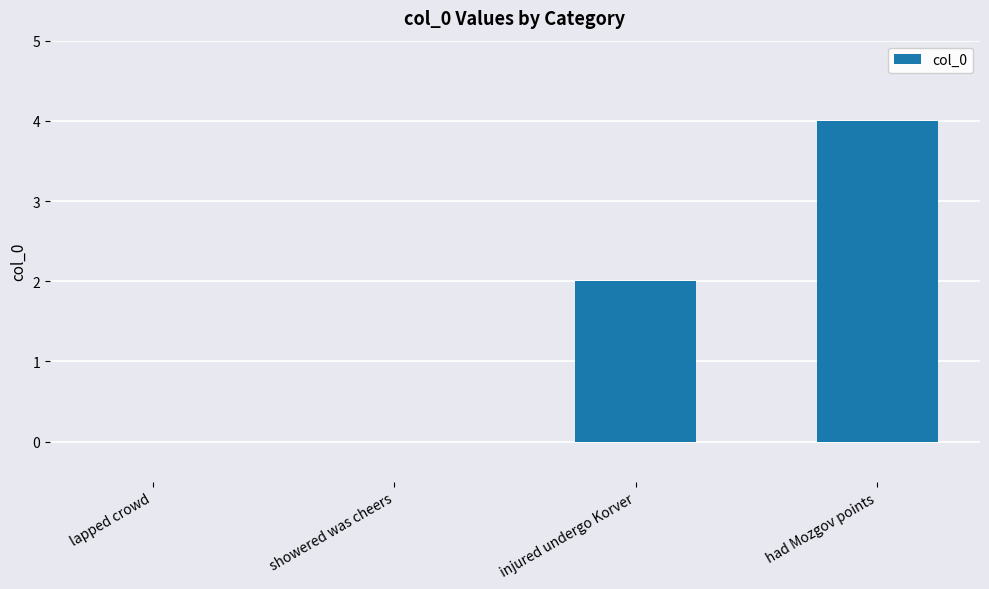

Which category has the highest value across all series?

had Mozgov points